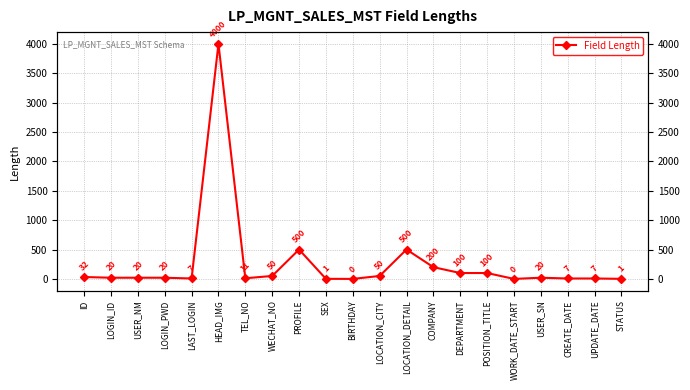

Where is the data nearest to the value 2000?

PROFILE